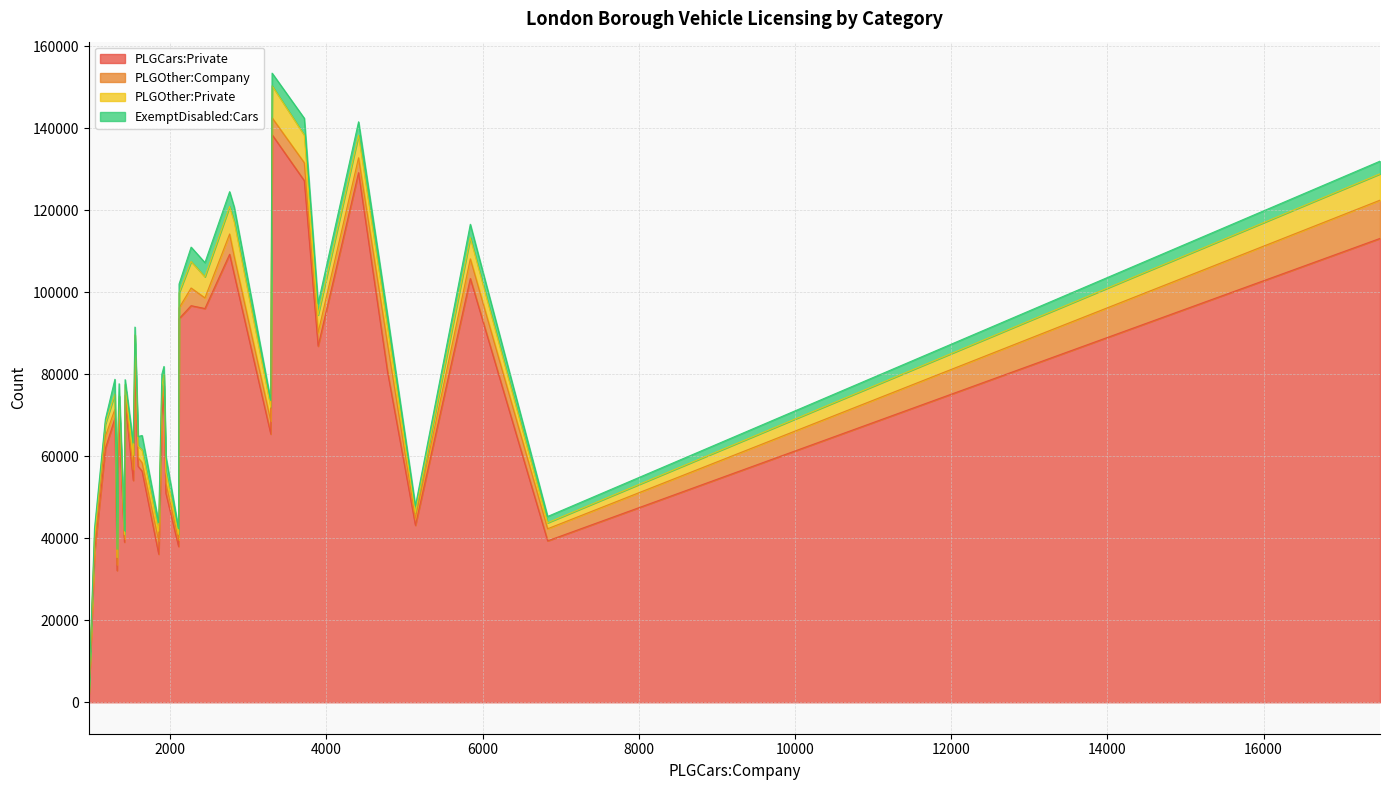

What is the smallest value displayed?

52